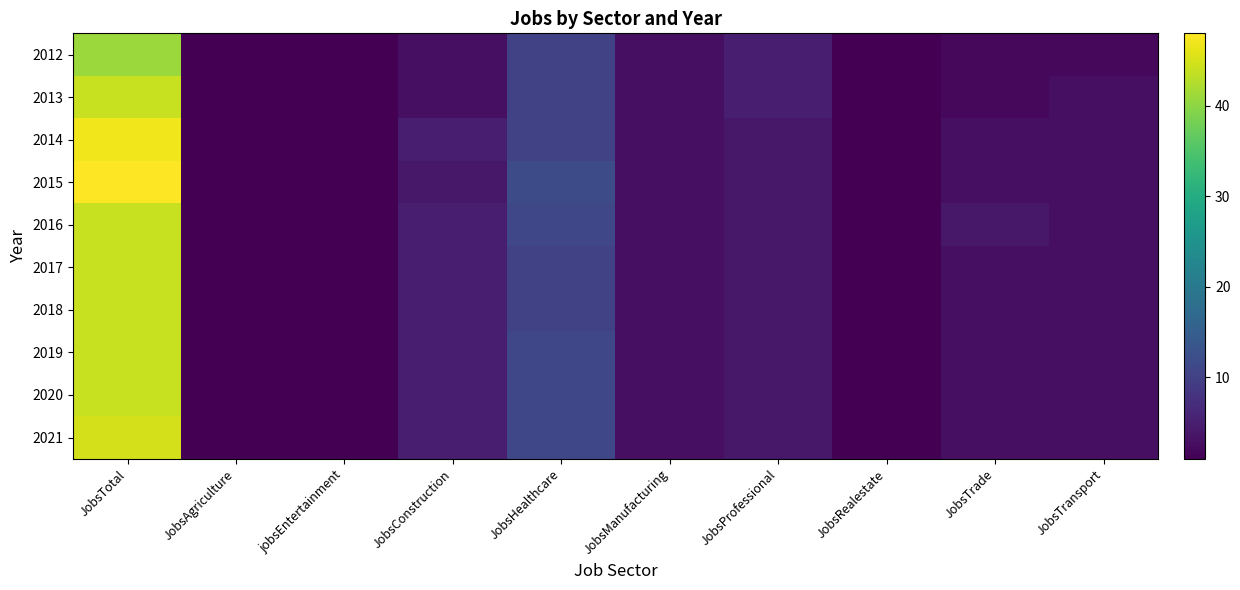

Reading left to right, what are all the values shown in this chart?

2012: JobsTotal=41	JobsAgriculture=1	jobsEntertainment=1	JobsConstruction=3	JobsHealthcare=10	JobsManufacturing=3	JobsProfessional=5	JobsRealestate=1	JobsTrade=2	JobsTransport=2
2013: JobsTotal=44	JobsAgriculture=1	jobsEntertainment=1	JobsConstruction=3	JobsHealthcare=10	JobsManufacturing=3	JobsProfessional=5	JobsRealestate=1	JobsTrade=2	JobsTransport=3
2014: JobsTotal=47	JobsAgriculture=1	jobsEntertainment=1	JobsConstruction=5	JobsHealthcare=10	JobsManufacturing=3	JobsProfessional=4	JobsRealestate=1	JobsTrade=3	JobsTransport=3
2015: JobsTotal=48	JobsAgriculture=1	jobsEntertainment=1	JobsConstruction=4	JobsHealthcare=12	JobsManufacturing=3	JobsProfessional=4	JobsRealestate=1	JobsTrade=3	JobsTransport=3
2016: JobsTotal=44	JobsAgriculture=1	jobsEntertainment=1	JobsConstruction=5	JobsHealthcare=11	JobsManufacturing=3	JobsProfessional=4	JobsRealestate=1	JobsTrade=4	JobsTransport=3
2017: JobsTotal=44	JobsAgriculture=1	jobsEntertainment=1	JobsConstruction=5	JobsHealthcare=10	JobsManufacturing=3	JobsProfessional=4	JobsRealestate=1	JobsTrade=3	JobsTransport=3
2018: JobsTotal=44	JobsAgriculture=1	jobsEntertainment=1	JobsConstruction=5	JobsHealthcare=10	JobsManufacturing=3	JobsProfessional=4	JobsRealestate=1	JobsTrade=3	JobsTransport=3
2019: JobsTotal=44	JobsAgriculture=1	jobsEntertainment=1	JobsConstruction=5	JobsHealthcare=11	JobsManufacturing=3	JobsProfessional=4	JobsRealestate=1	JobsTrade=3	JobsTransport=3
2020: JobsTotal=44	JobsAgriculture=1	jobsEntertainment=1	JobsConstruction=5	JobsHealthcare=11	JobsManufacturing=3	JobsProfessional=4	JobsRealestate=1	JobsTrade=3	JobsTransport=3
2021: JobsTotal=45	JobsAgriculture=1	jobsEntertainment=1	JobsConstruction=5	JobsHealthcare=11	JobsManufacturing=3	JobsProfessional=4	JobsRealestate=1	JobsTrade=3	JobsTransport=3